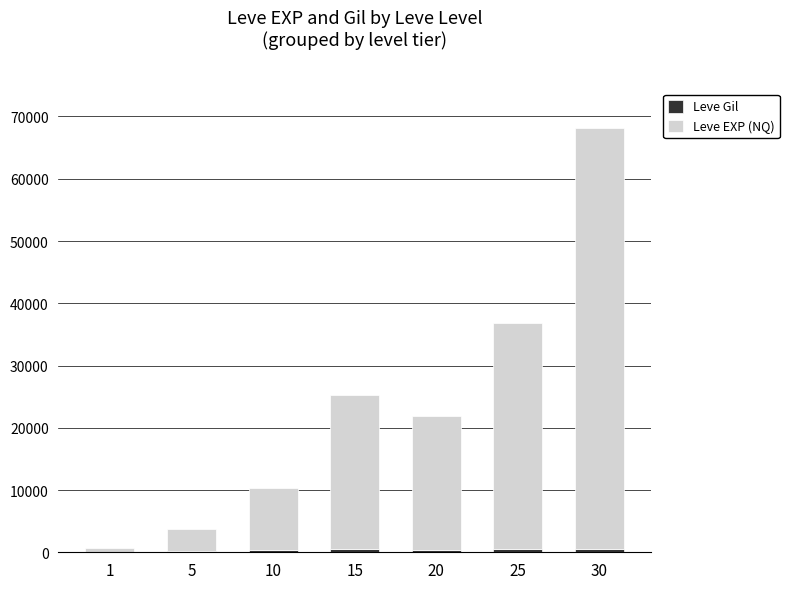

At which category is the sum across all series the highest?

30